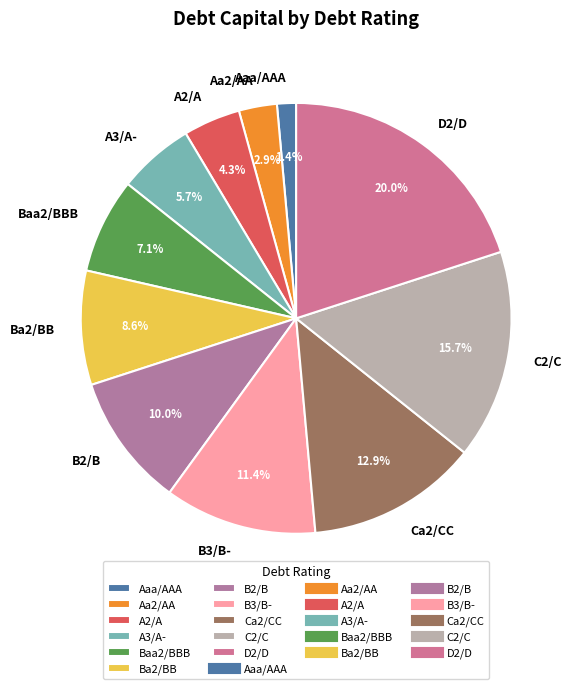

Count the number of slices in the pie.

11